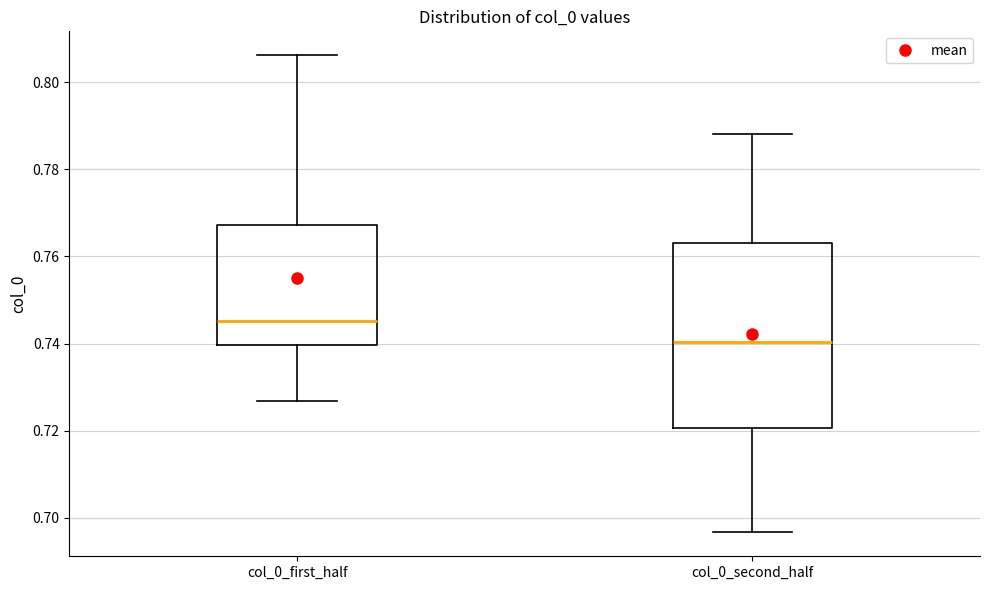

Reading left to right, transcribe this box plot: for each box, give where its median line is, the range the box spans, and where its two whiskers end, as read against the y-axis. The values are not printed on the chart, so give them approximately, as read against the axis.

col_0_first_half: median 0.746, box 0.740 to 0.768, whiskers 0.726 to 0.806
col_0_second_half: median 0.740, box 0.720 to 0.764, whiskers 0.696 to 0.788